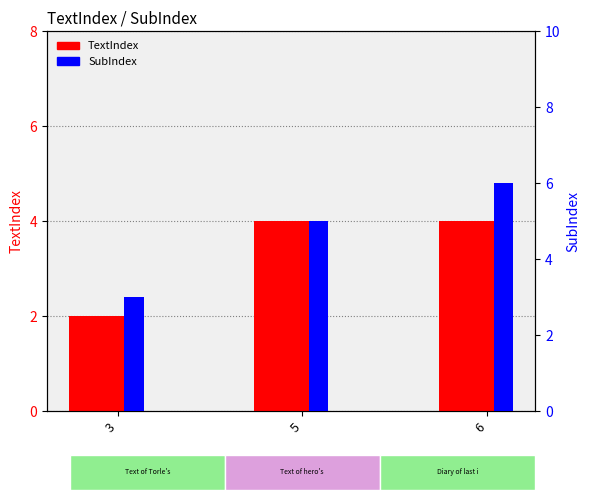

Count the TextIndex values in the range 2 to 4.

3